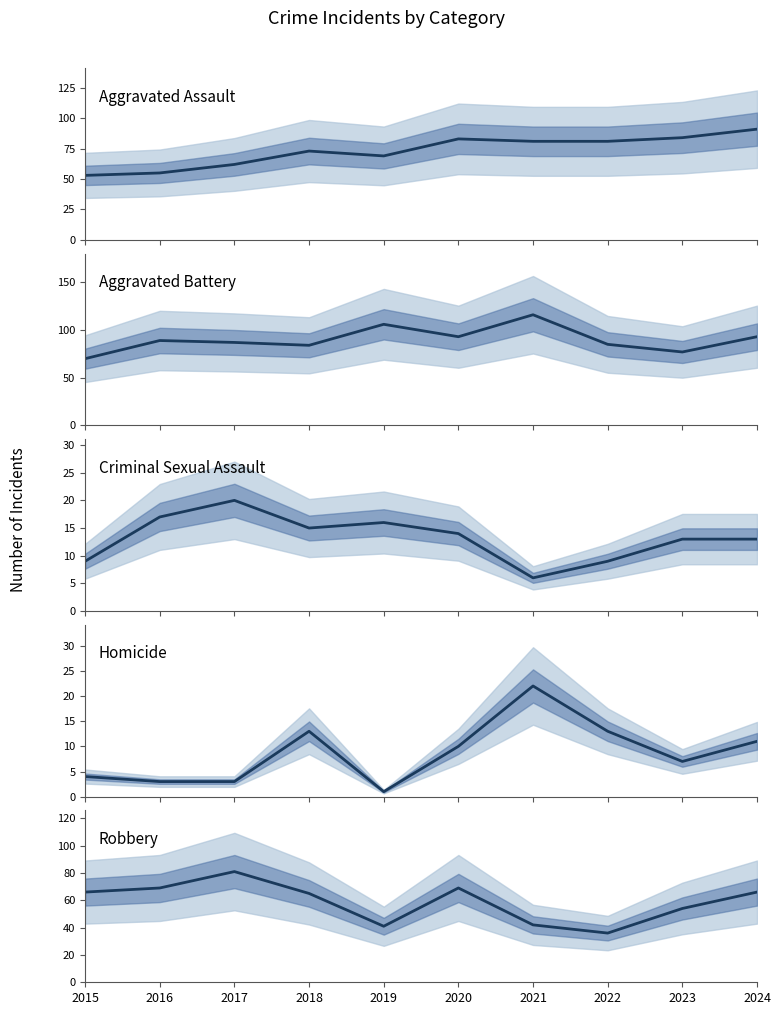

At which category is the sum across all series the highest?

2024